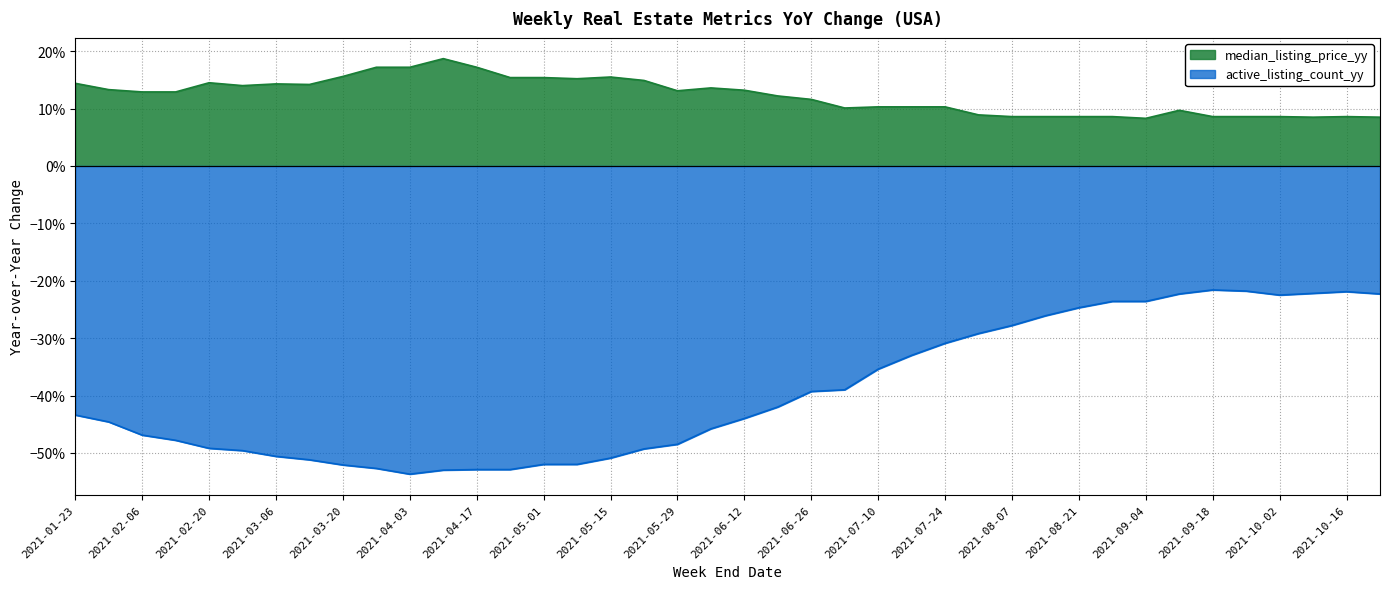

Rank the series by their maximum value, from highest to lowest.

median_listing_price_yy, active_listing_count_yy